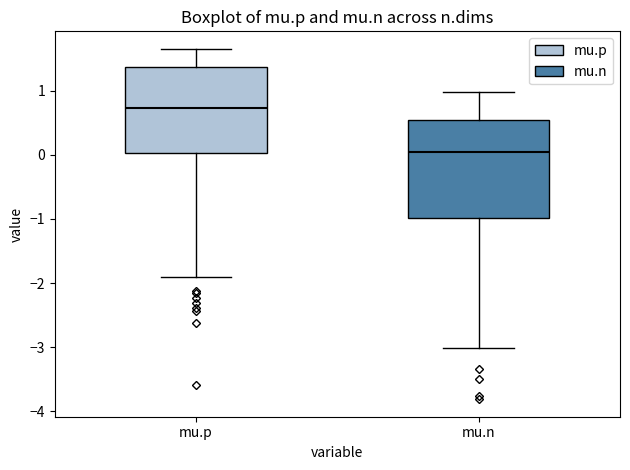

Comparing the boxes themselves (not the whiskers), which one is the tallest?

mu.n